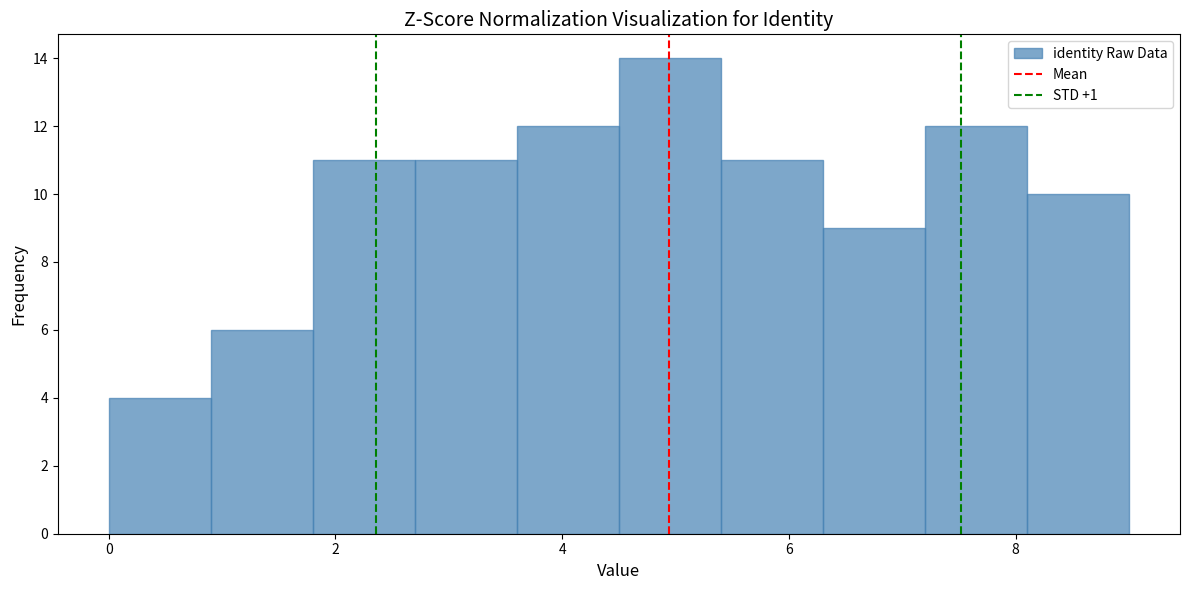

Reading left to right, transcribe this chart: for each bar, give the range it covers on the x-axis and its height. Neither the bar edges nor the heights are printed on the chart, so give them approximately, as read against the axes.

0.0 to 0.9: 4
0.9 to 1.8: 6
1.8 to 2.7: 11
2.7 to 3.6: 11
3.6 to 4.5: 12
4.5 to 5.4: 14
5.4 to 6.3: 11
6.3 to 7.2: 9
7.2 to 8.1: 12
8.1 to 9.0: 10